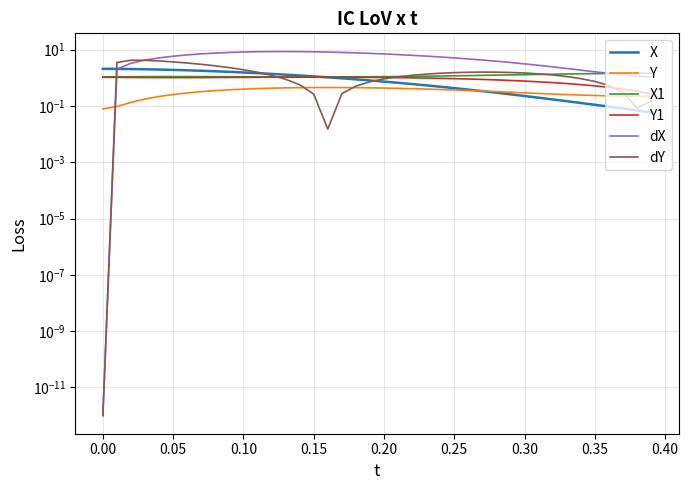

True or false: Y1 and Y cross at least once.

False